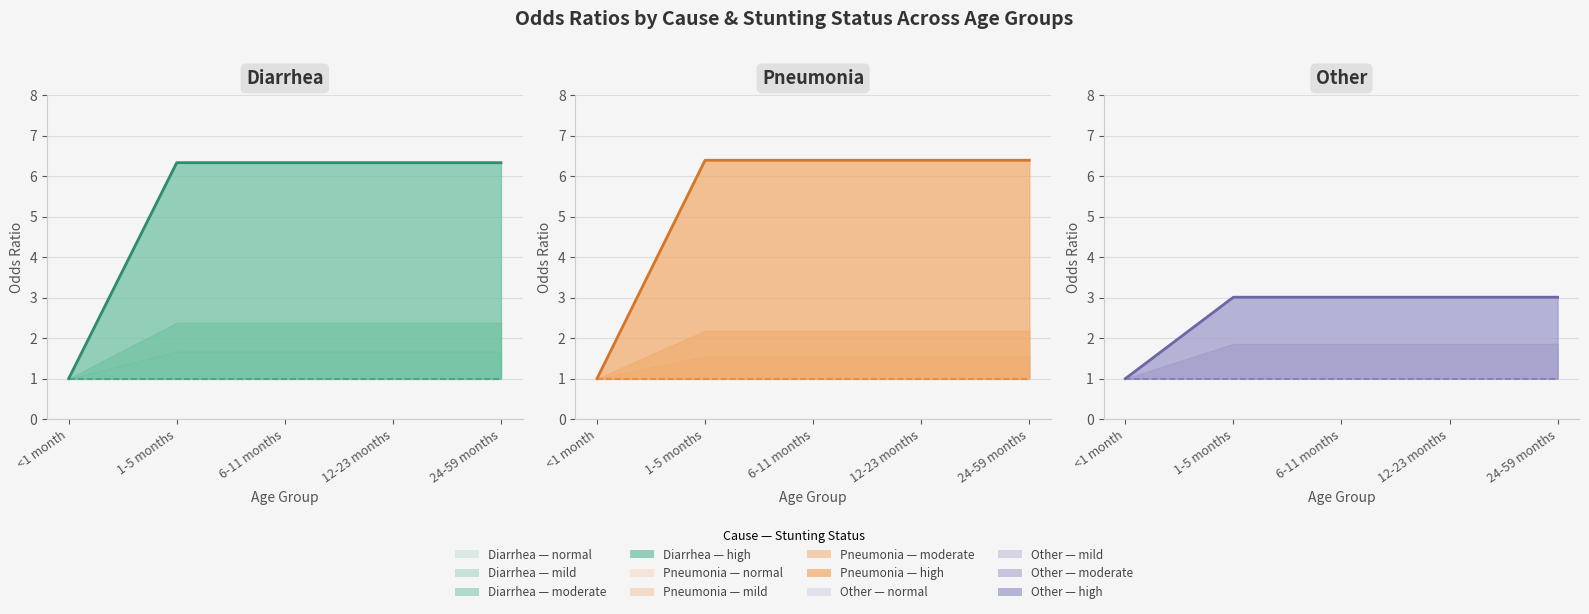

The Diarrhea normal baseline series shows 0.3 at 12-23 months. True or false?

False